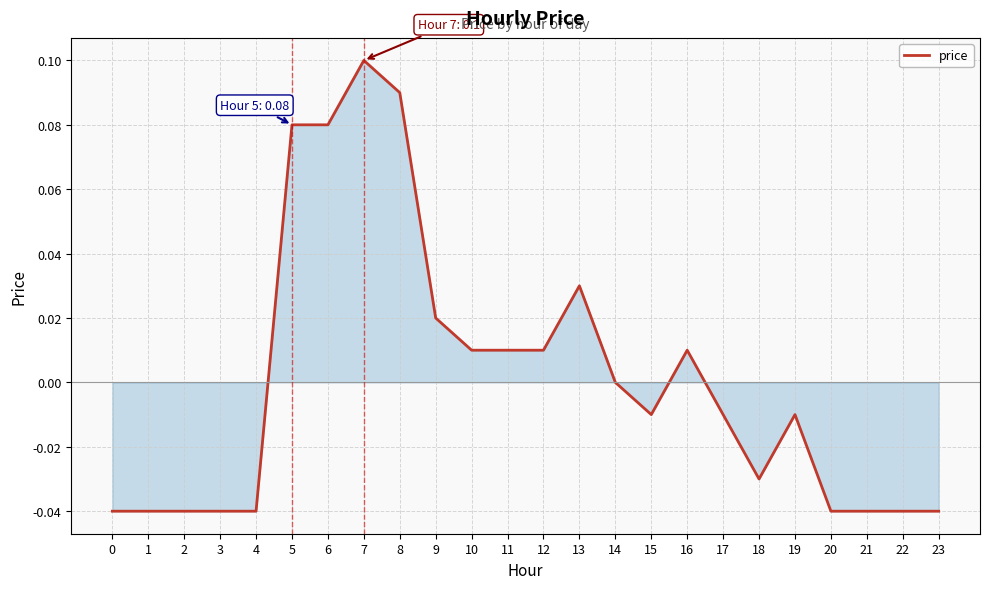

Is it true that the value at 18 is -0.0?

True